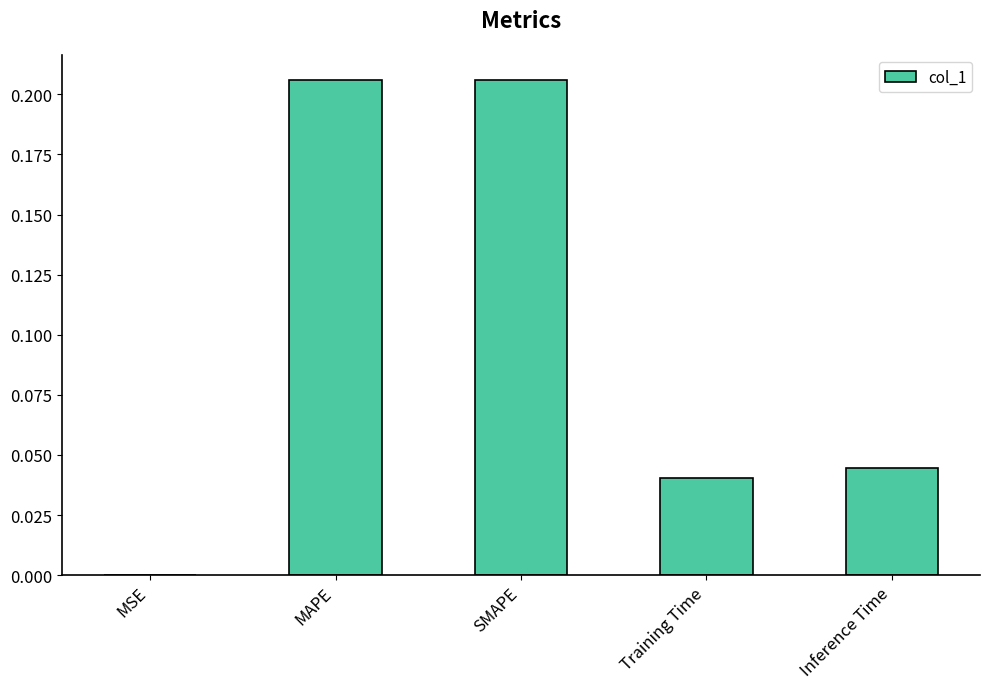

The value at SMAPE is 0.1. True or false?

False